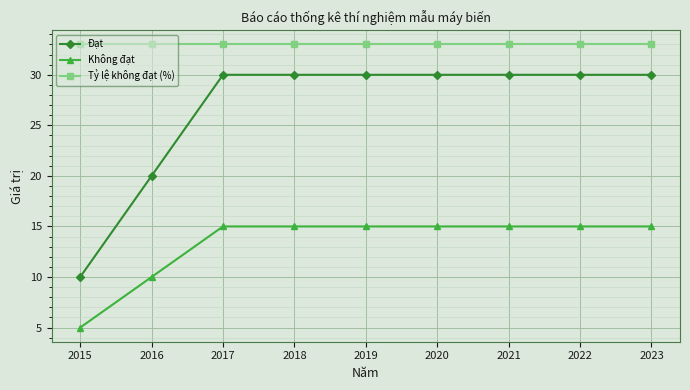

The Không đạt series shows 15 at 2022. True or false?

True